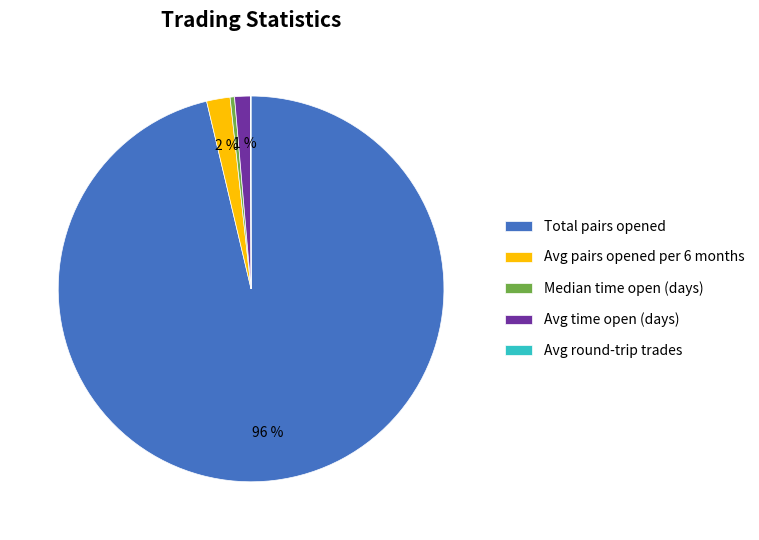

Is the sum of Median time open (days) and Total pairs opened greater than half?

Yes